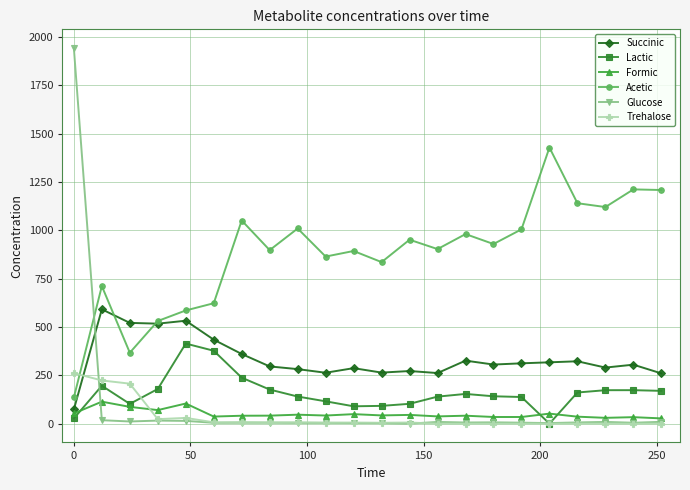

What is the greatest value displayed?

1943.1